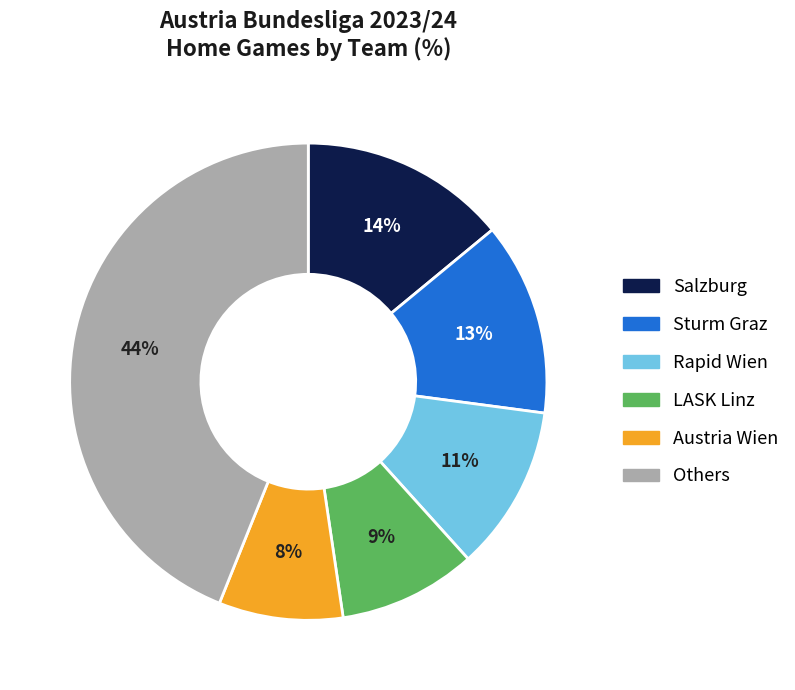

To the nearest percent, what is the average slice percentage?

17%